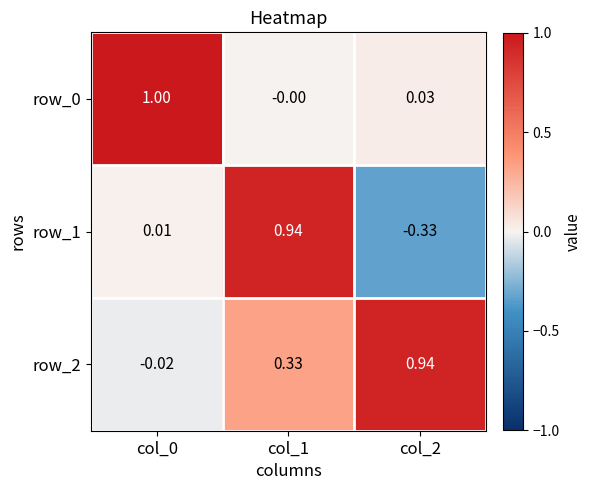

Is the value of row_1 at col_0 greater than the value of row_0 at col_1?

Yes